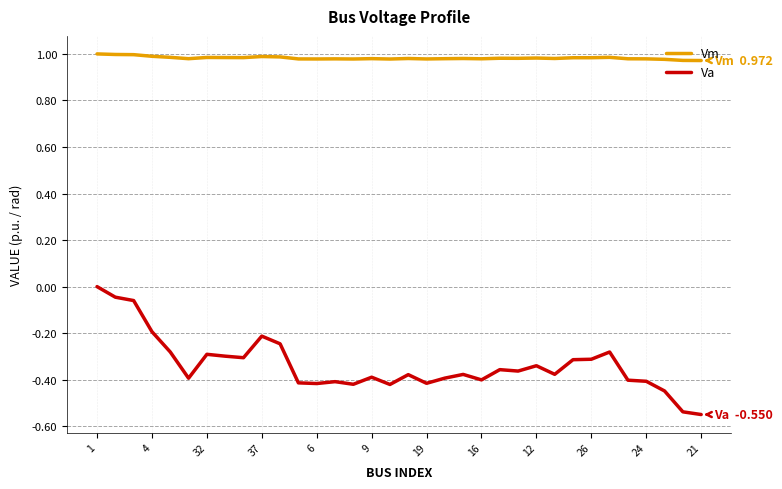

Count the number of categories in the chart.

34